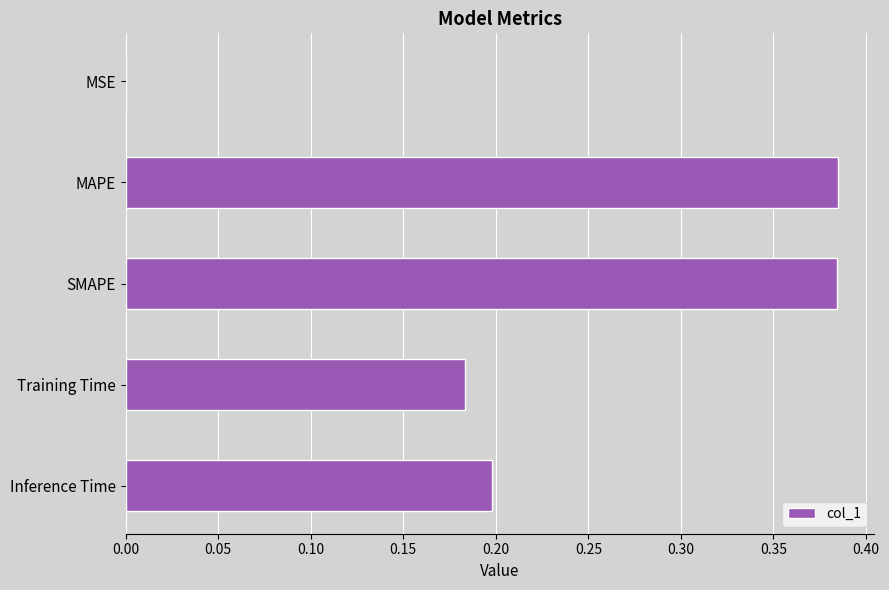

Which has a higher value, MAPE or MSE?

MAPE